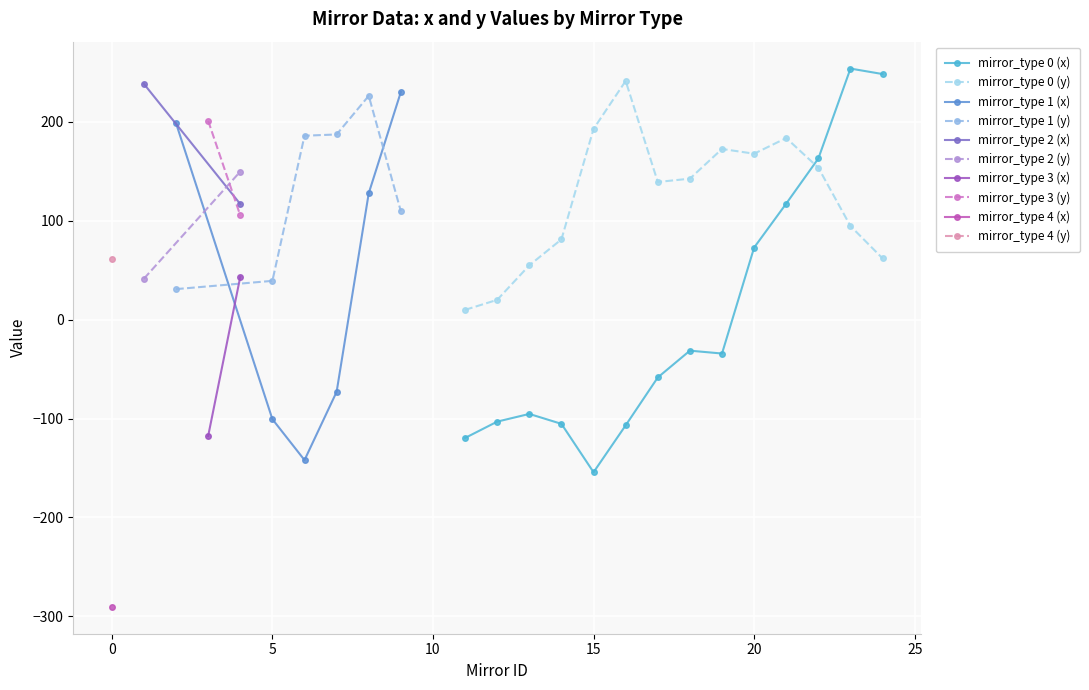

At which label does mirror_type 0 (x) reach its minimum?

15